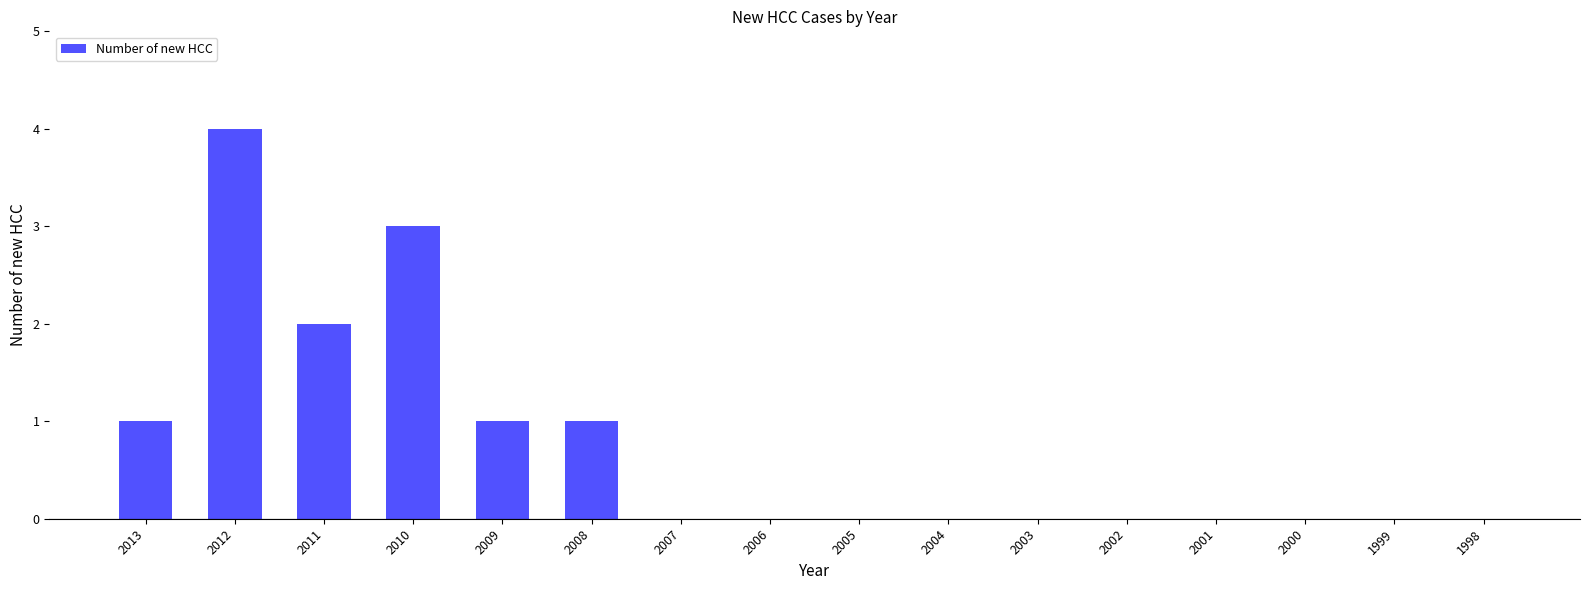

True or false: the data shows 2 at 2007.

False